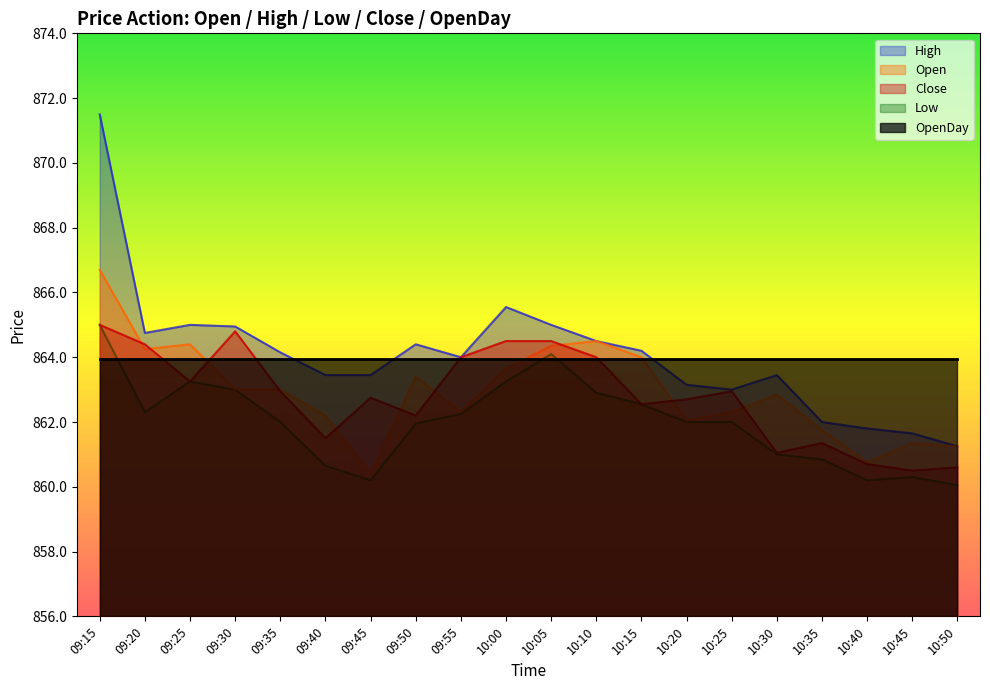

The value of Close at 09:30 is 1539.9. True or false?

False